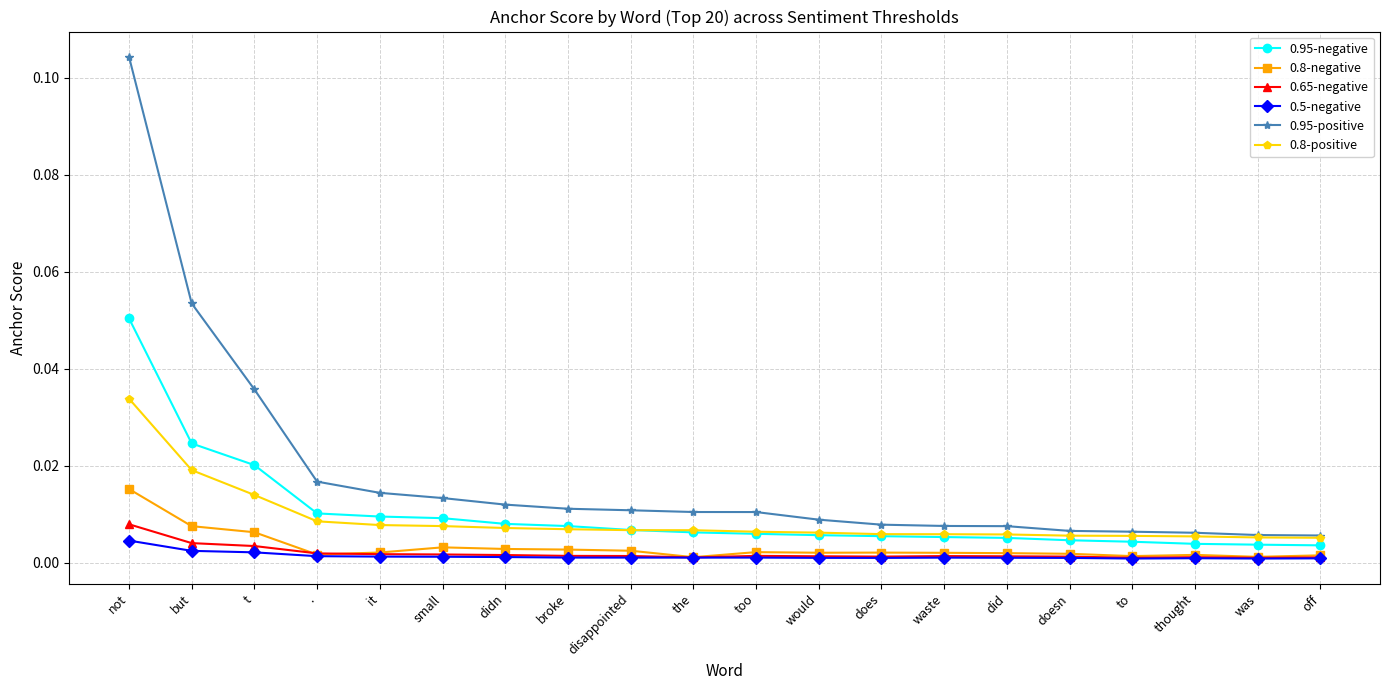

How many lines are shown in the chart?

6